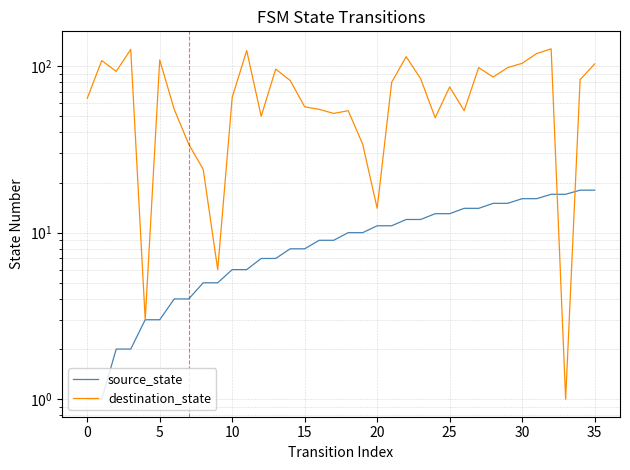

At how many categories does at least one series exceed 106?

7